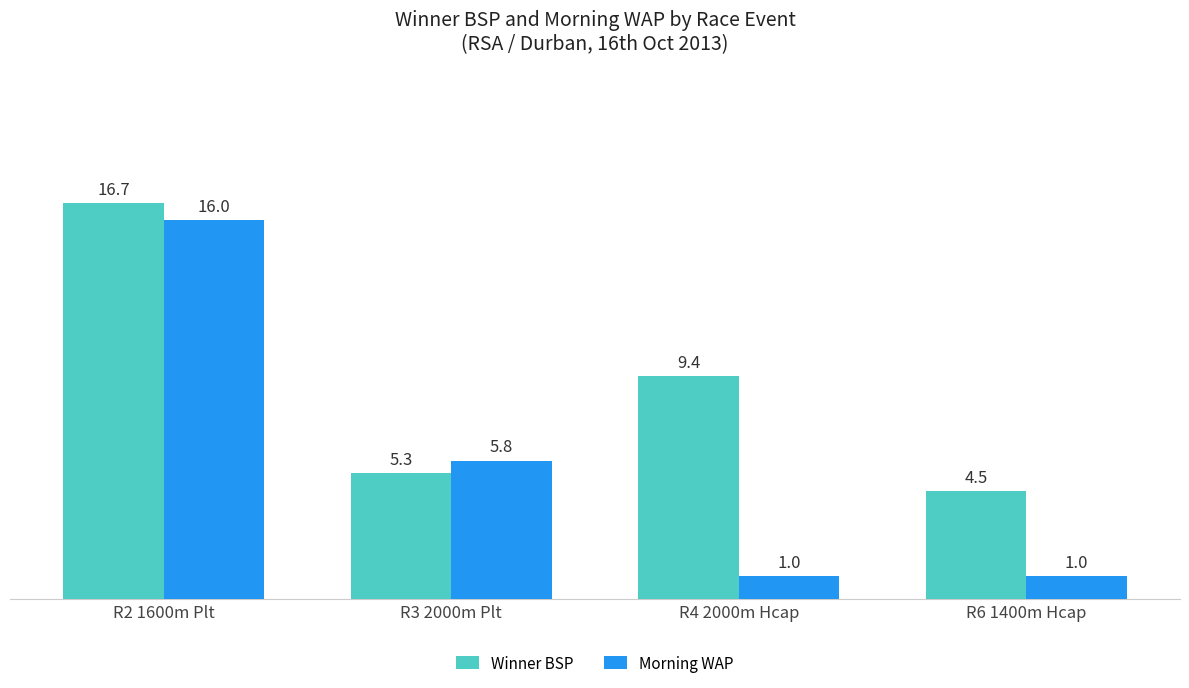

How many groups of bars are there?

4